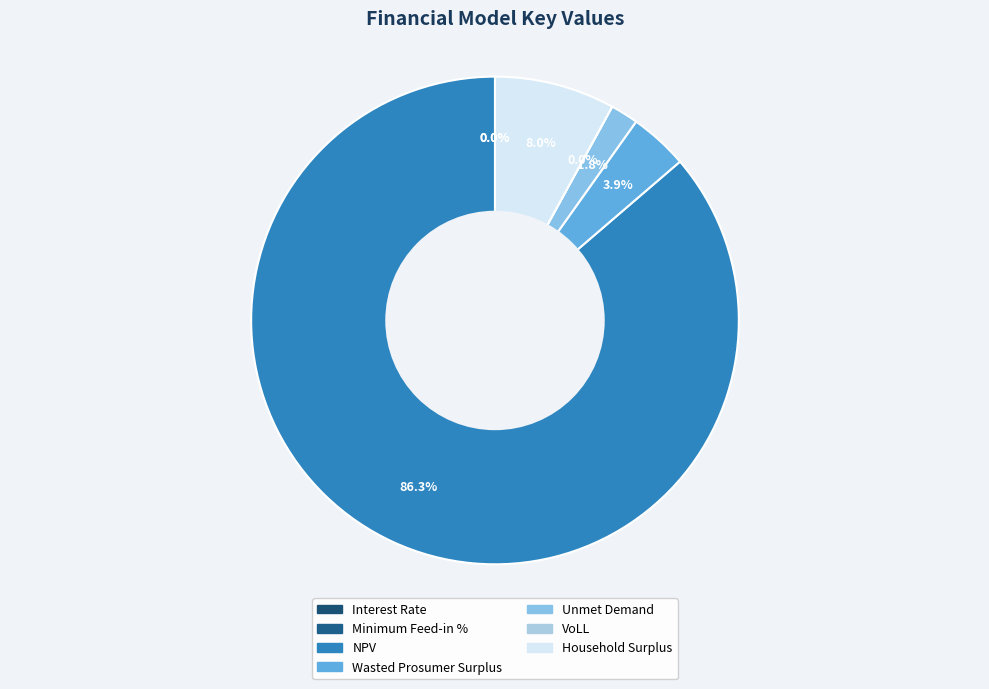

True or false: Wasted Prosumer Surplus accounts for 10% of the total.

False